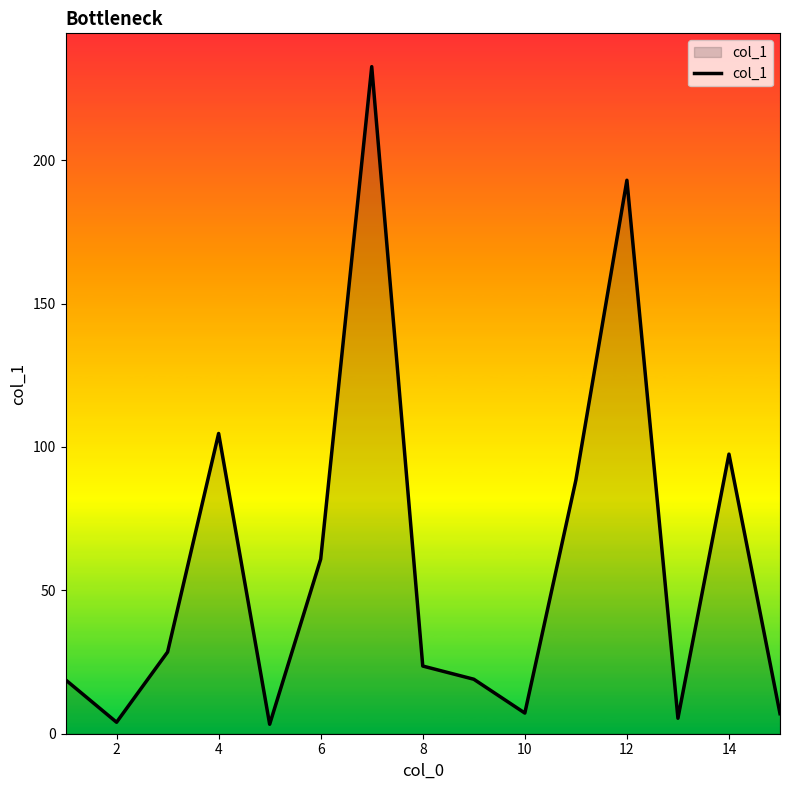

What is the greatest value displayed?

232.6